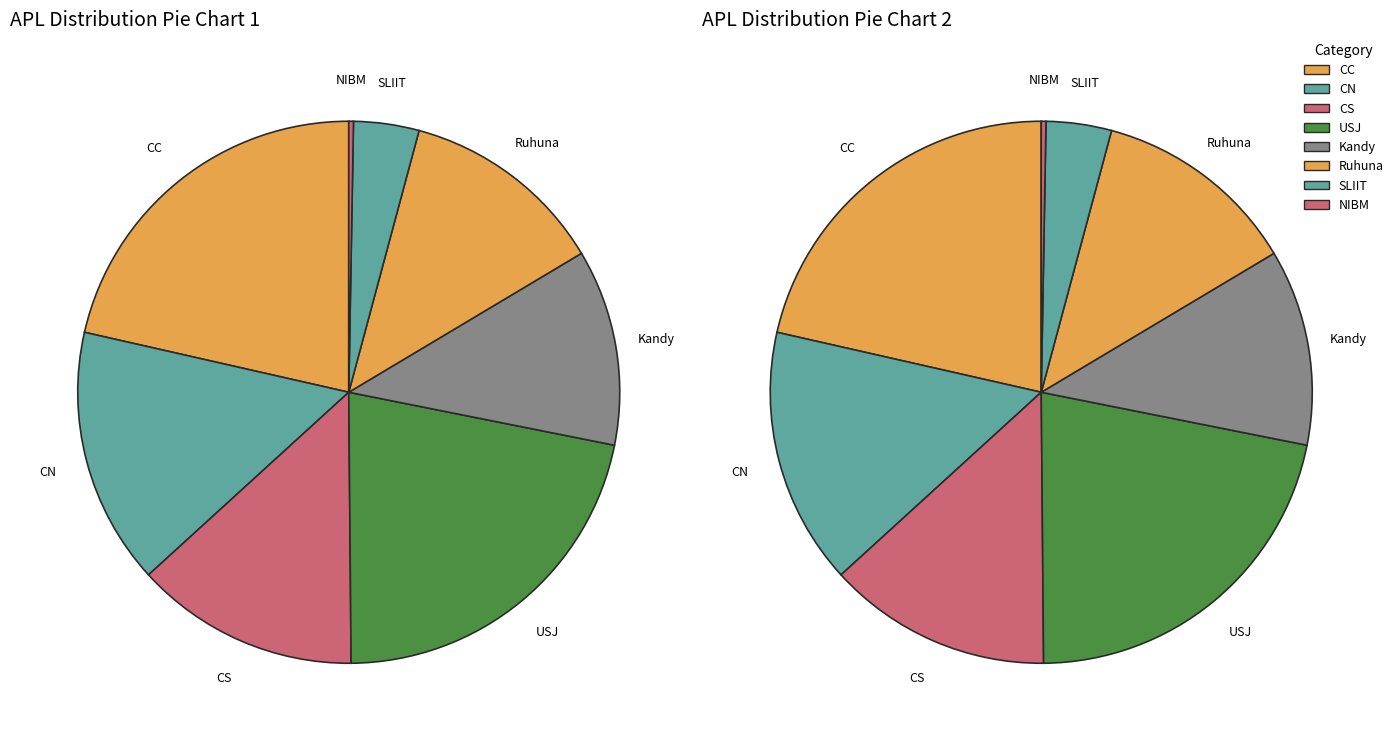

What is the ratio of the value at SLIIT to the value at USJ?

0.2